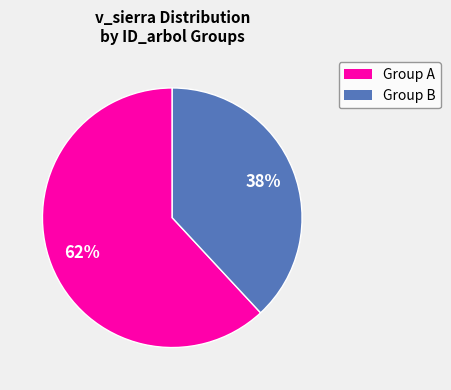

To the nearest percent, what is the difference between the largest and smallest slice percentages?

24%